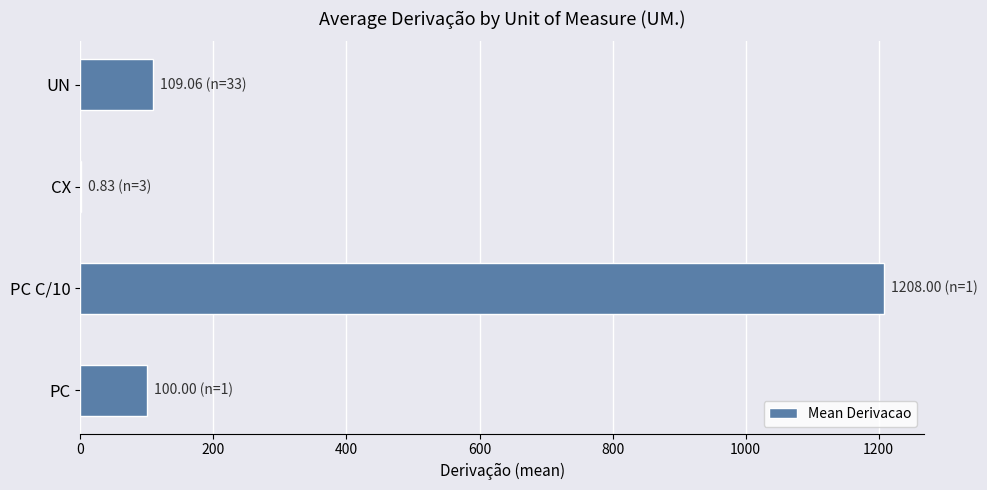

What is the maximum value shown in the chart?

1208.0